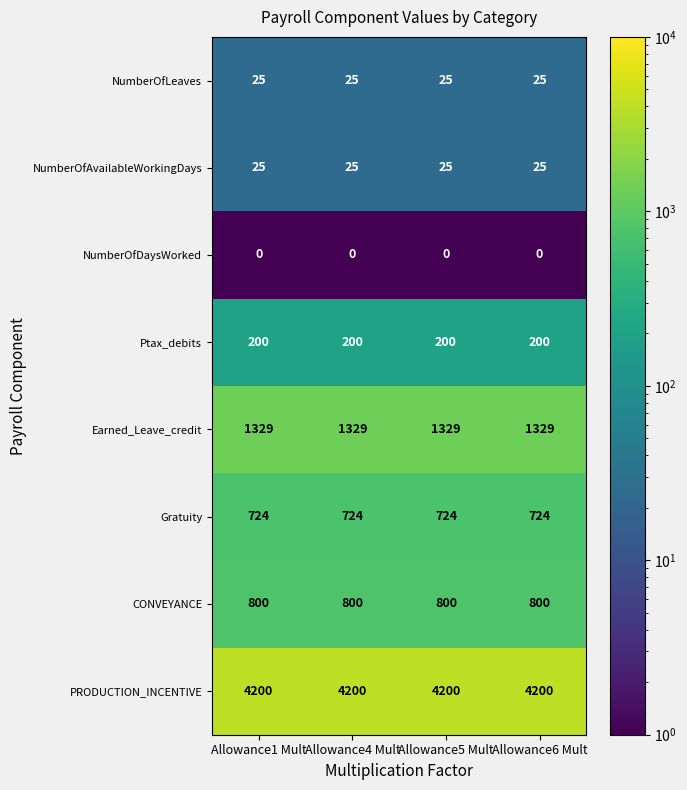

True or false: NumberOfLeaves has a value of 38 at Allowance4 Mult.

False